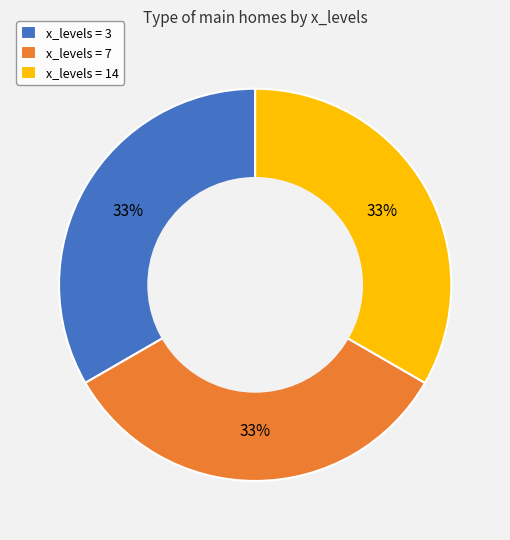

To the nearest percent, what is the average slice percentage?

33%